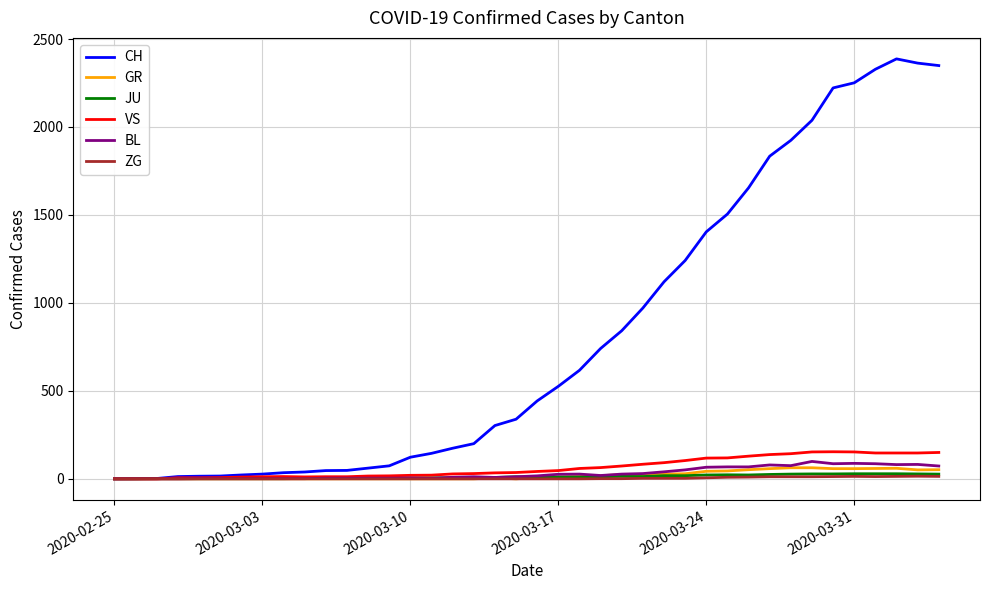

Which series has the widest spread of values?

CH